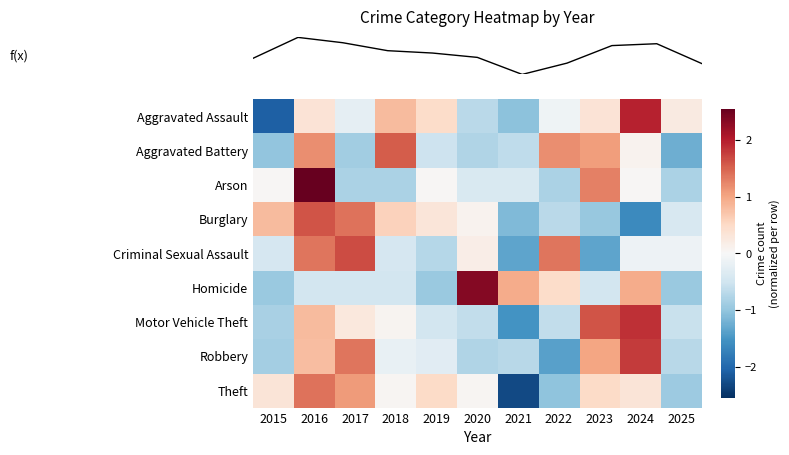

At which category does the chart reach its minimum across all series?

2021